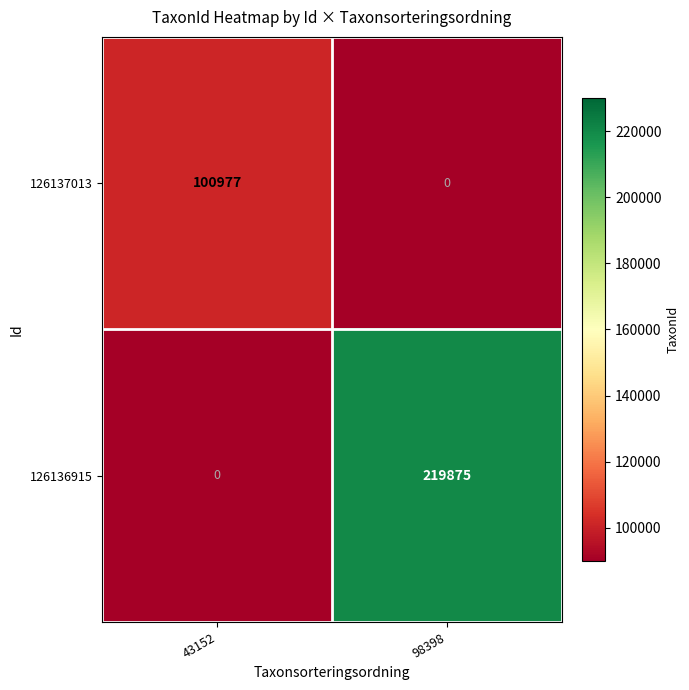

How many values in the 126137013 series are below 100977?

1